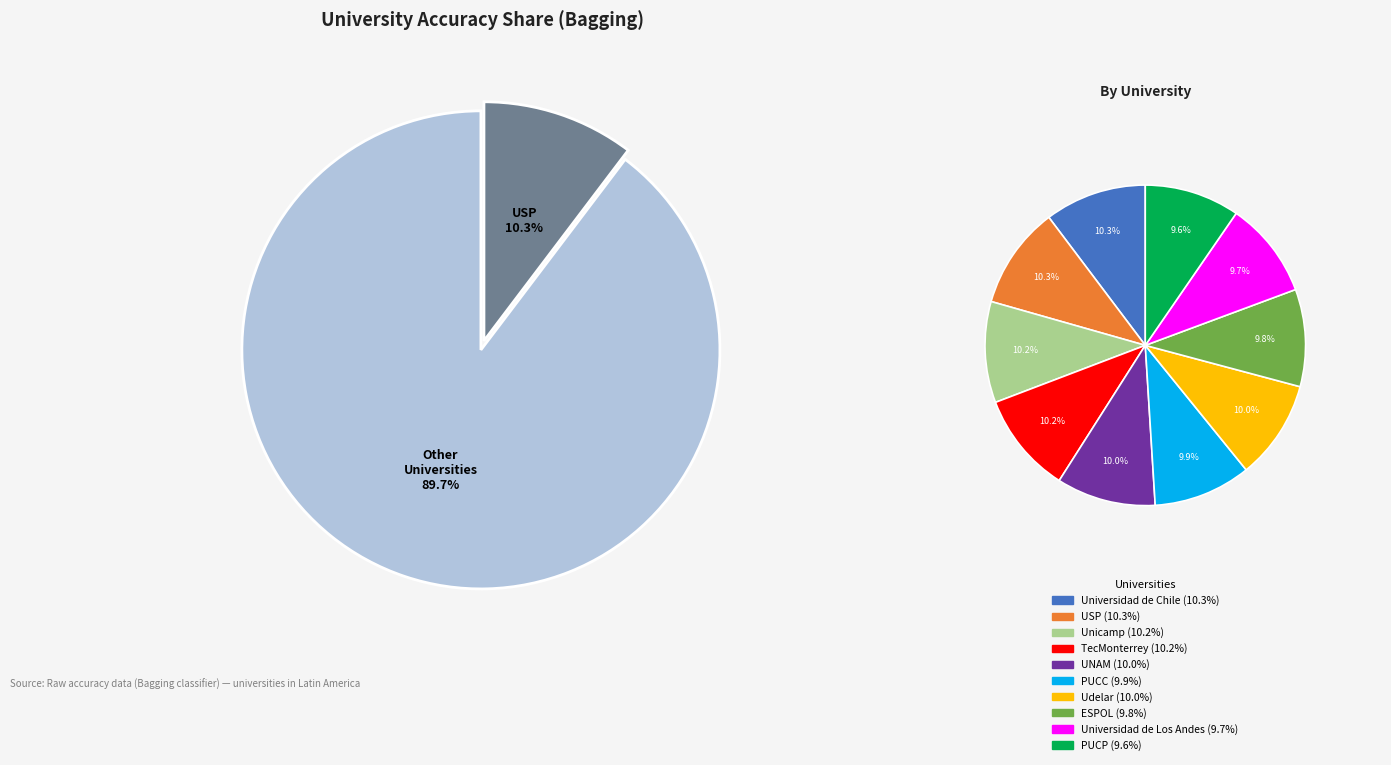

What is the smallest slice in the pie chart?

PUCP